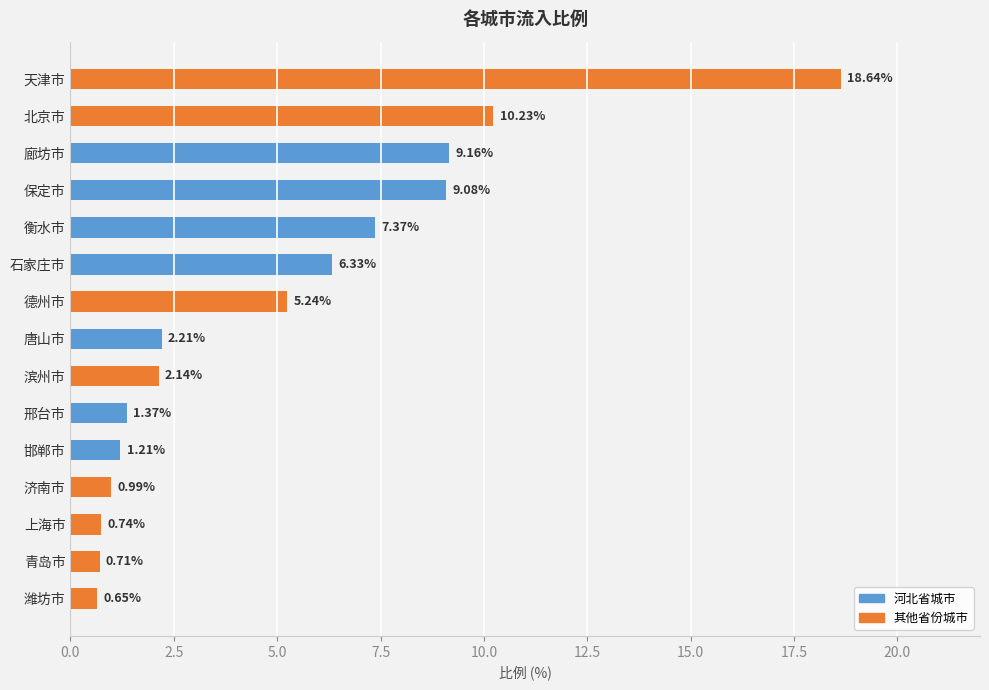

How many distinct data groups are displayed?

1